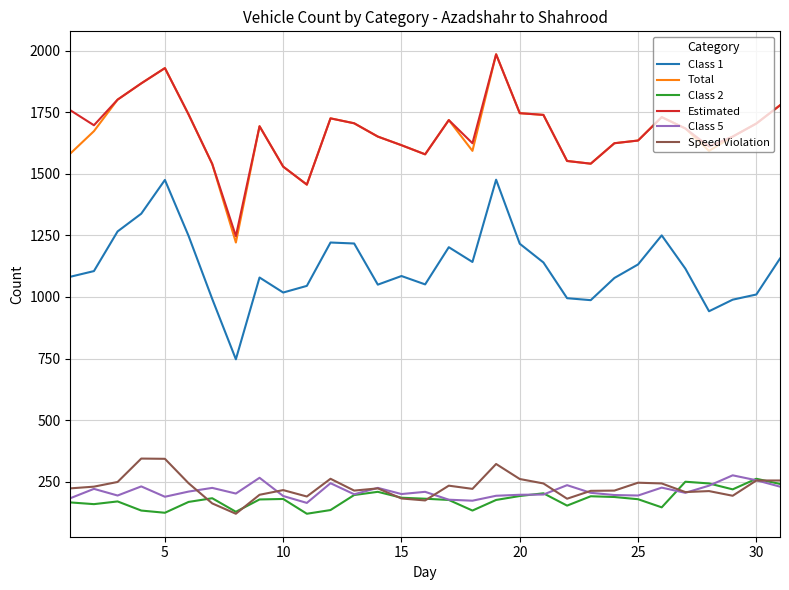

What is the smallest value displayed?

120